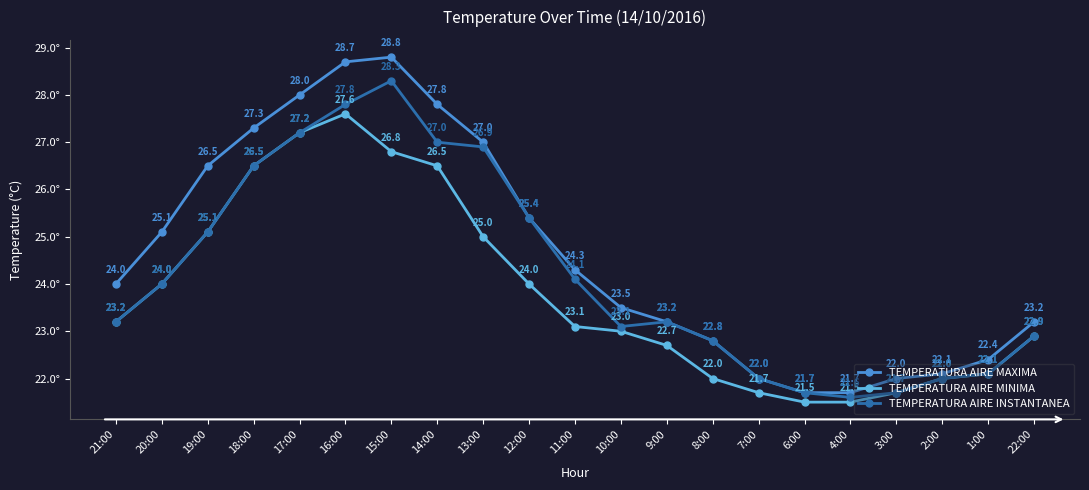

True or false: TEMPERATURA AIRE MAXIMA and TEMPERATURA AIRE MINIMA intersect in this chart.

False